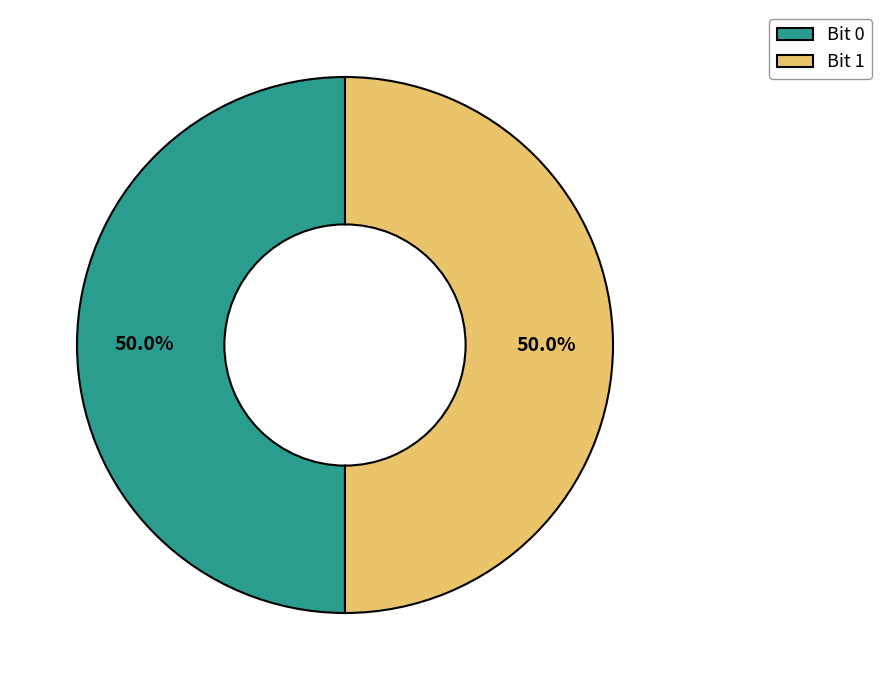

What portion of the pie excludes Bit 0?

50.0%